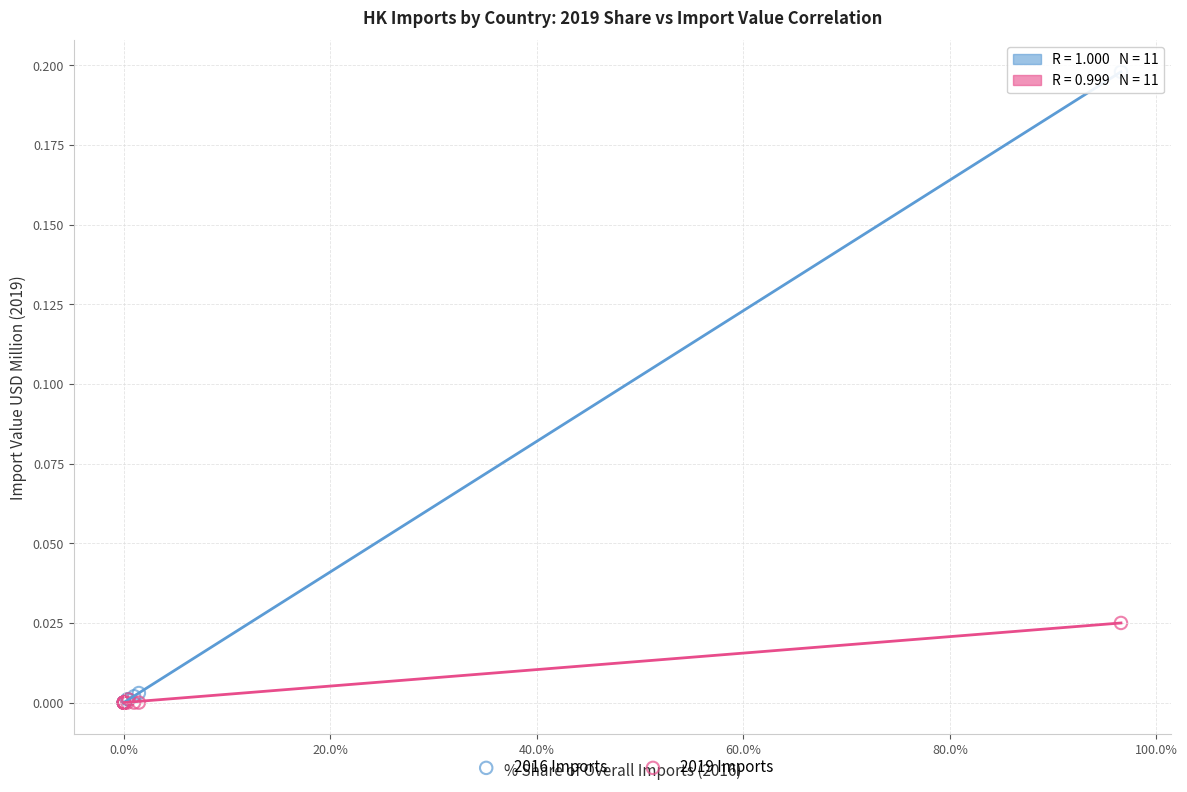

Which series reaches the maximum Y coordinate?

2016 Imports